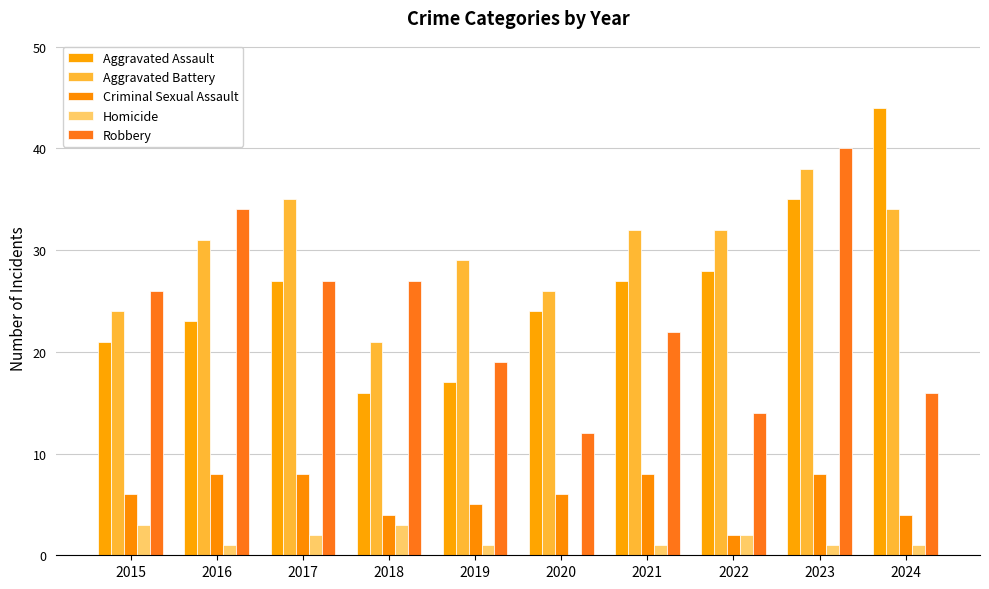

How many series are shown in this chart?

5